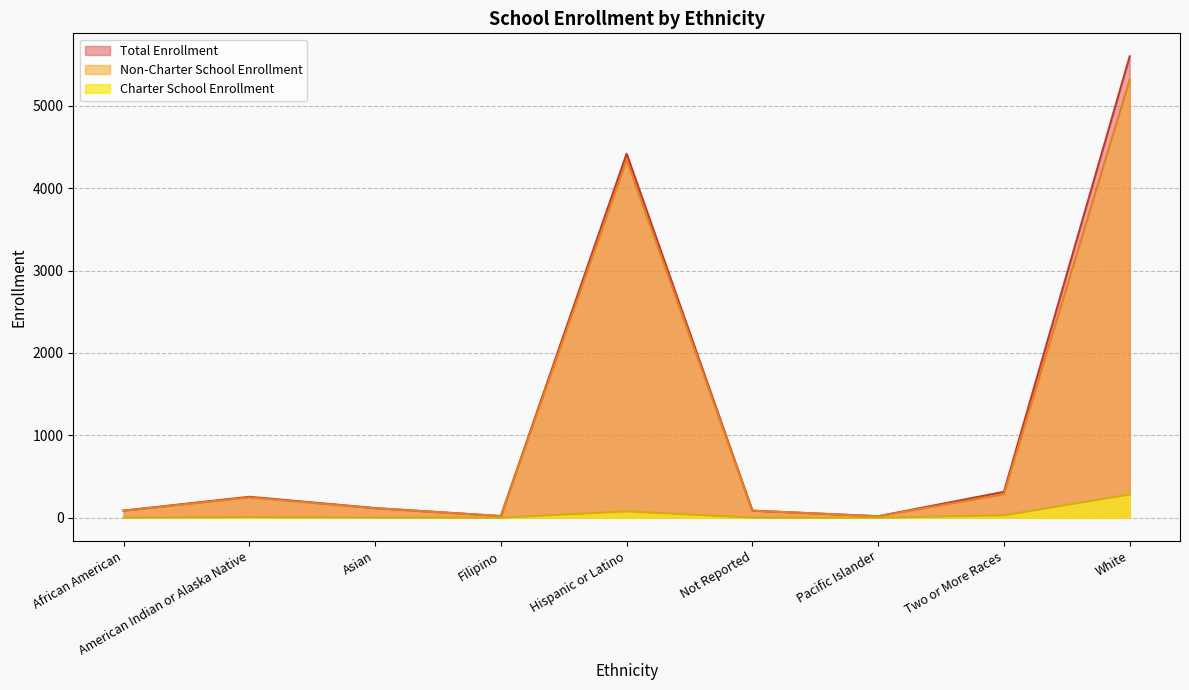

True or false: Non-Charter School Enrollment has more than 0 interior local peaks.

True